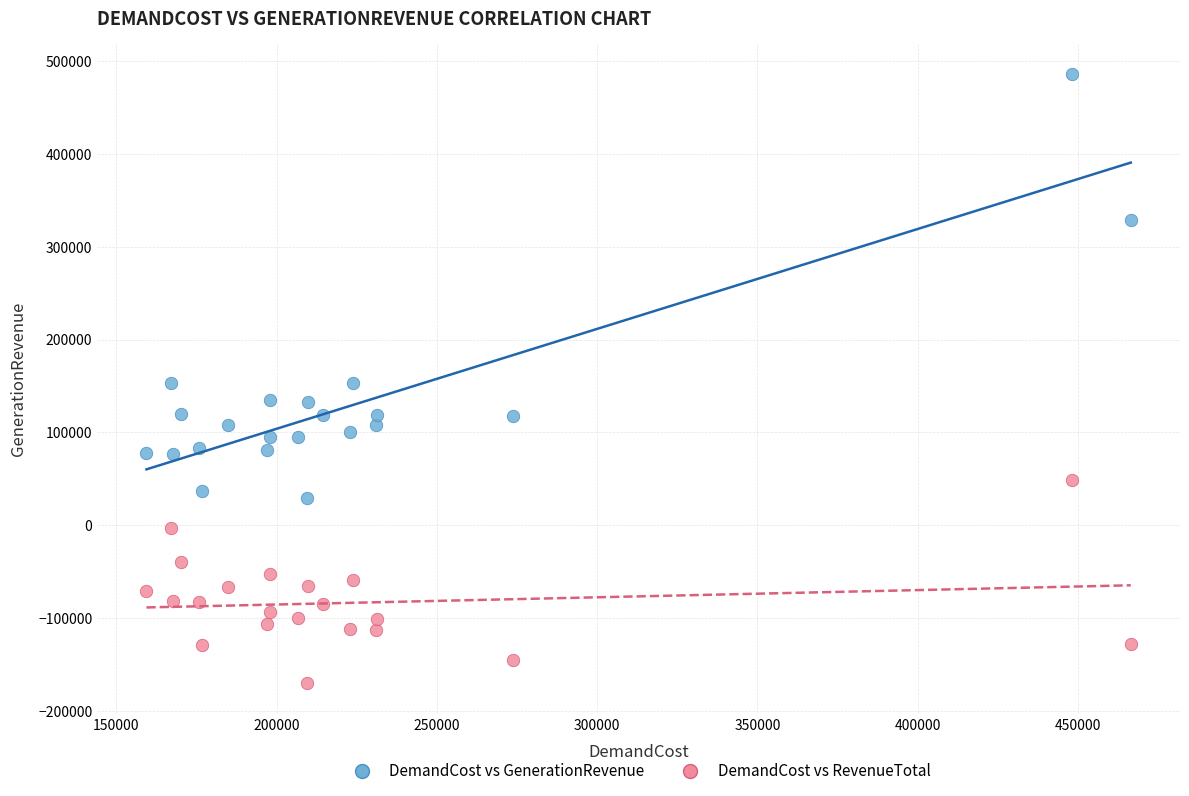

Which series contains the highest Y value?

DemandCost vs GenerationRevenue